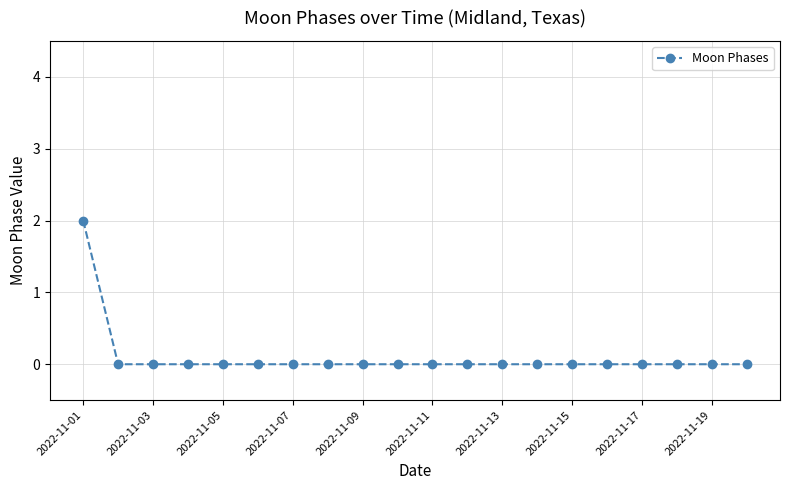

Reading left to right, transcribe all the data shown in this chart.

2	0	0	0	0	0	0	0	0	0	0	0	0	0	0	0	0	0	0	0